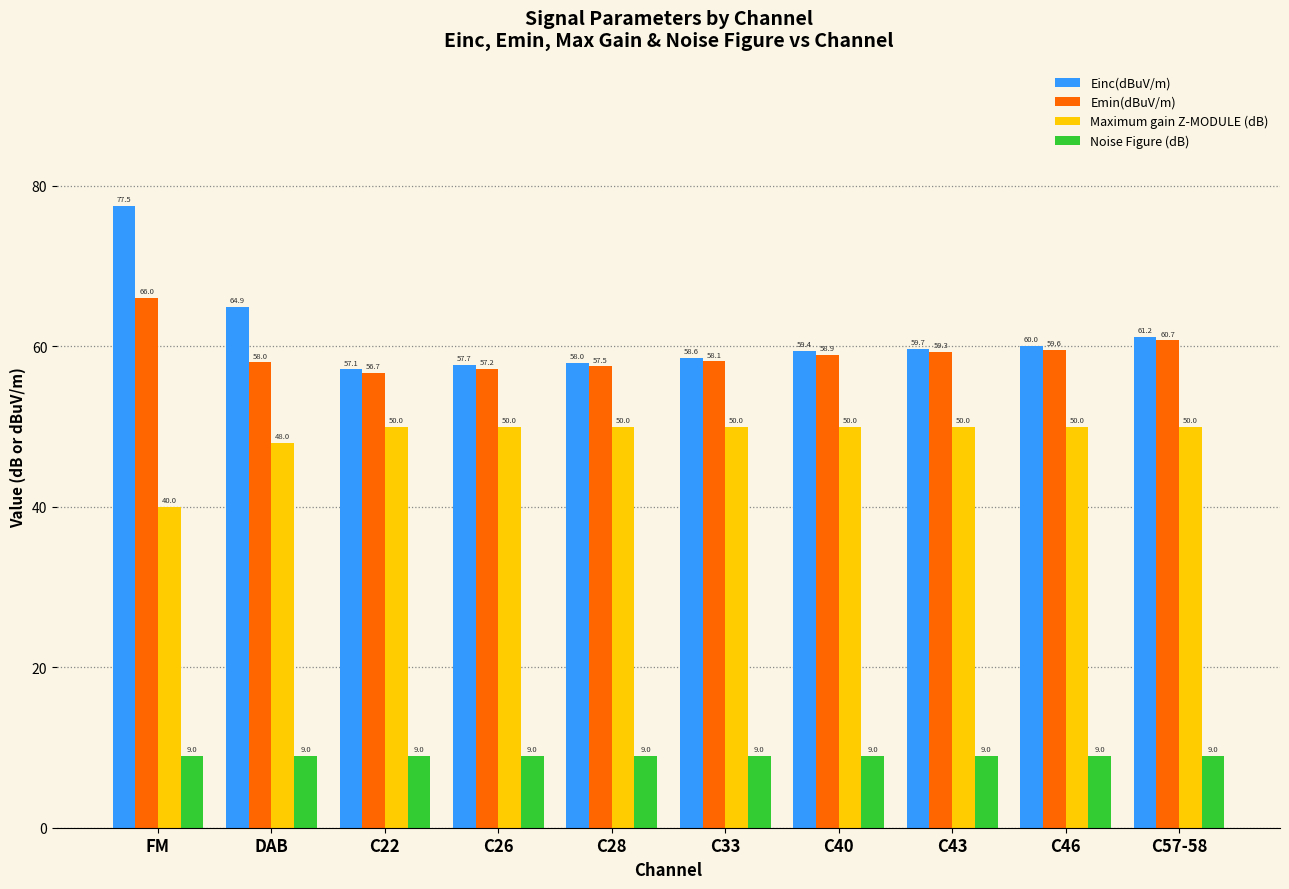

Reading left to right, transcribe all the data shown in this chart.

Einc(dBuV/m): FM=77.5	DAB=64.9	C22=57.1	C26=57.7	C28=58.0	C33=58.6	C40=59.4	C43=59.7	C46=60.0	C57-58=61.2
Emin(dBuV/m): FM=66.0	DAB=58.0	C22=56.7	C26=57.2	C28=57.5	C33=58.1	C40=58.9	C43=59.3	C46=59.6	C57-58=60.7
Maximum gain Z-MODULE (dB): FM=40.0	DAB=48.0	C22=50.0	C26=50.0	C28=50.0	C33=50.0	C40=50.0	C43=50.0	C46=50.0	C57-58=50.0
Noise Figure (dB): FM=9.0	DAB=9.0	C22=9.0	C26=9.0	C28=9.0	C33=9.0	C40=9.0	C43=9.0	C46=9.0	C57-58=9.0